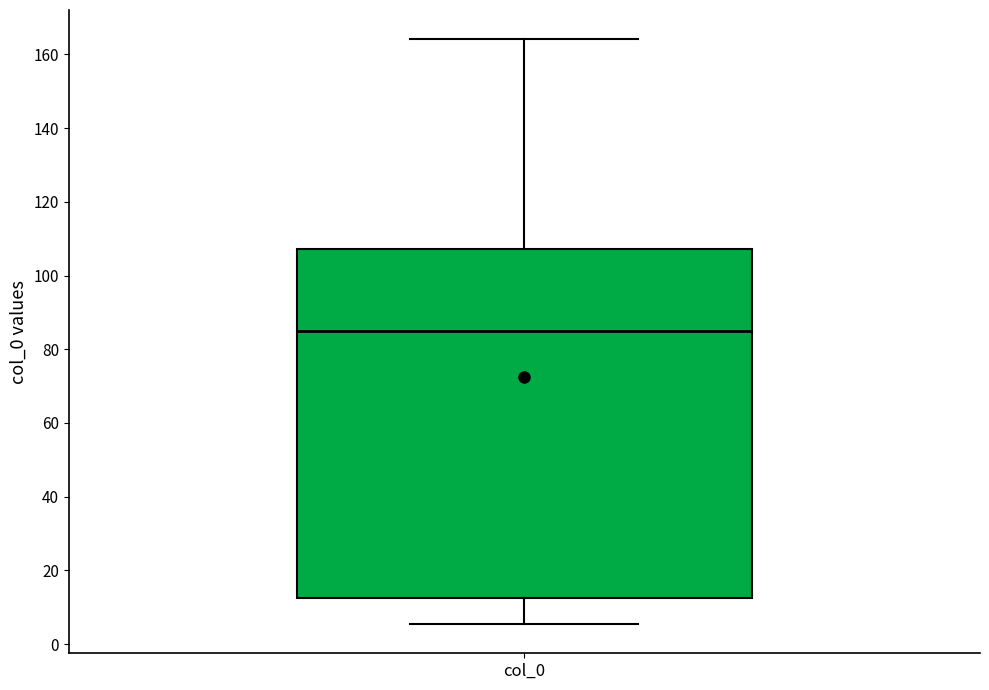

Where is the lower edge of the box for col_0 on the y-axis? The values are not printed on the chart, so give them approximately, as read against the axis.

12